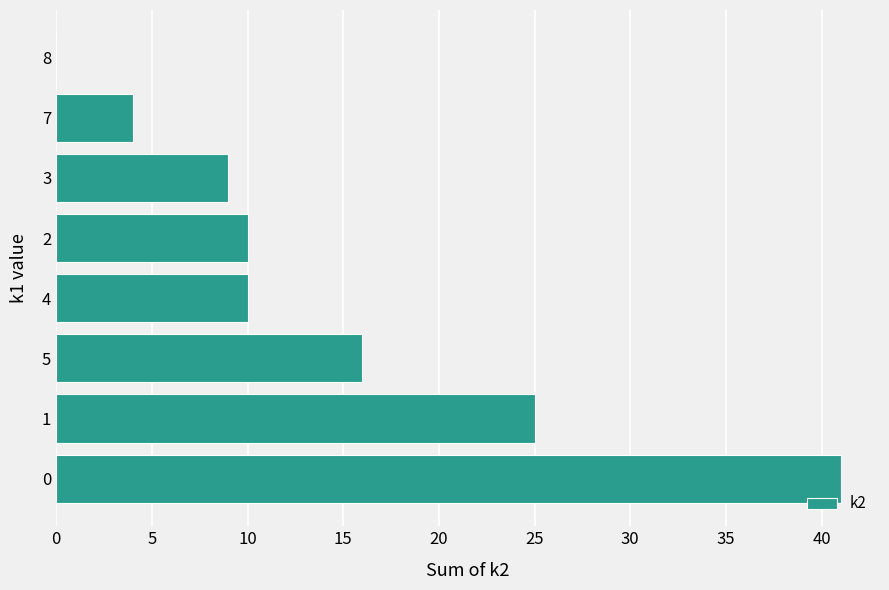

True or false: the data shows 41 at 0.

True